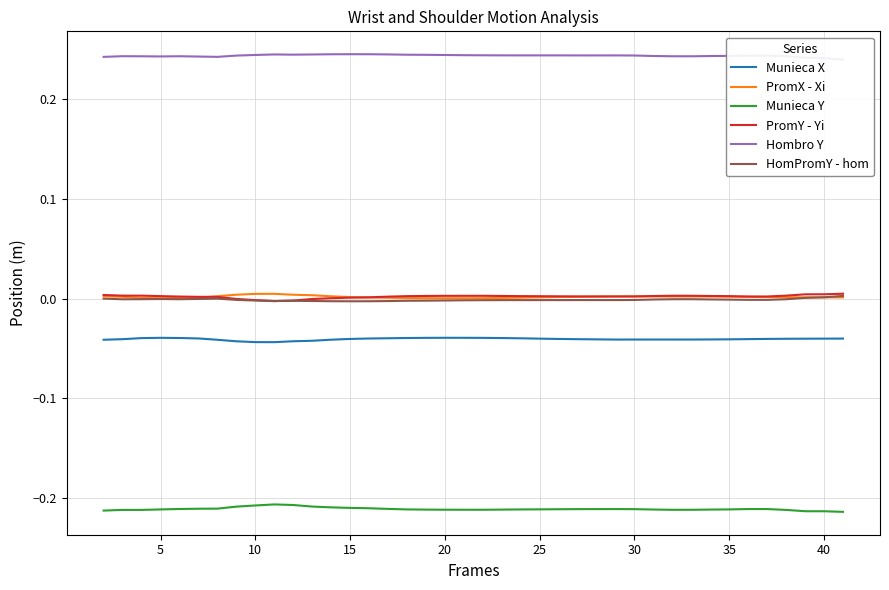

Count the Hombro Y values in the range 0 to 1.

40